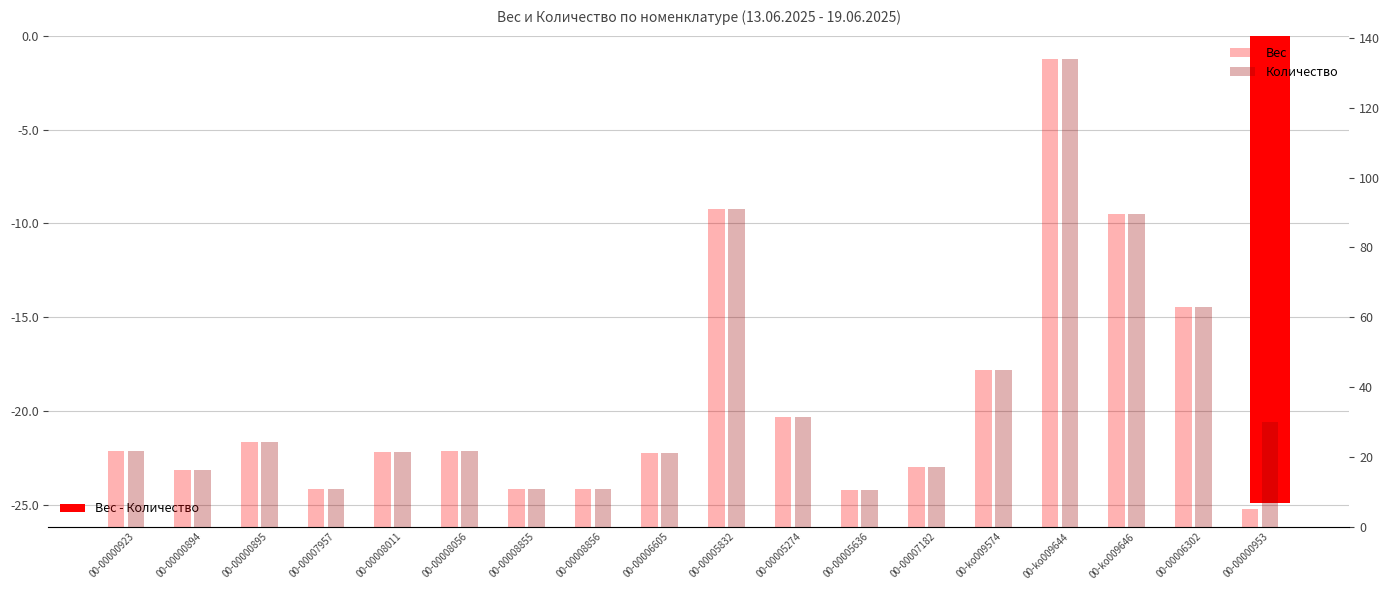

How many groups of bars are there?

18